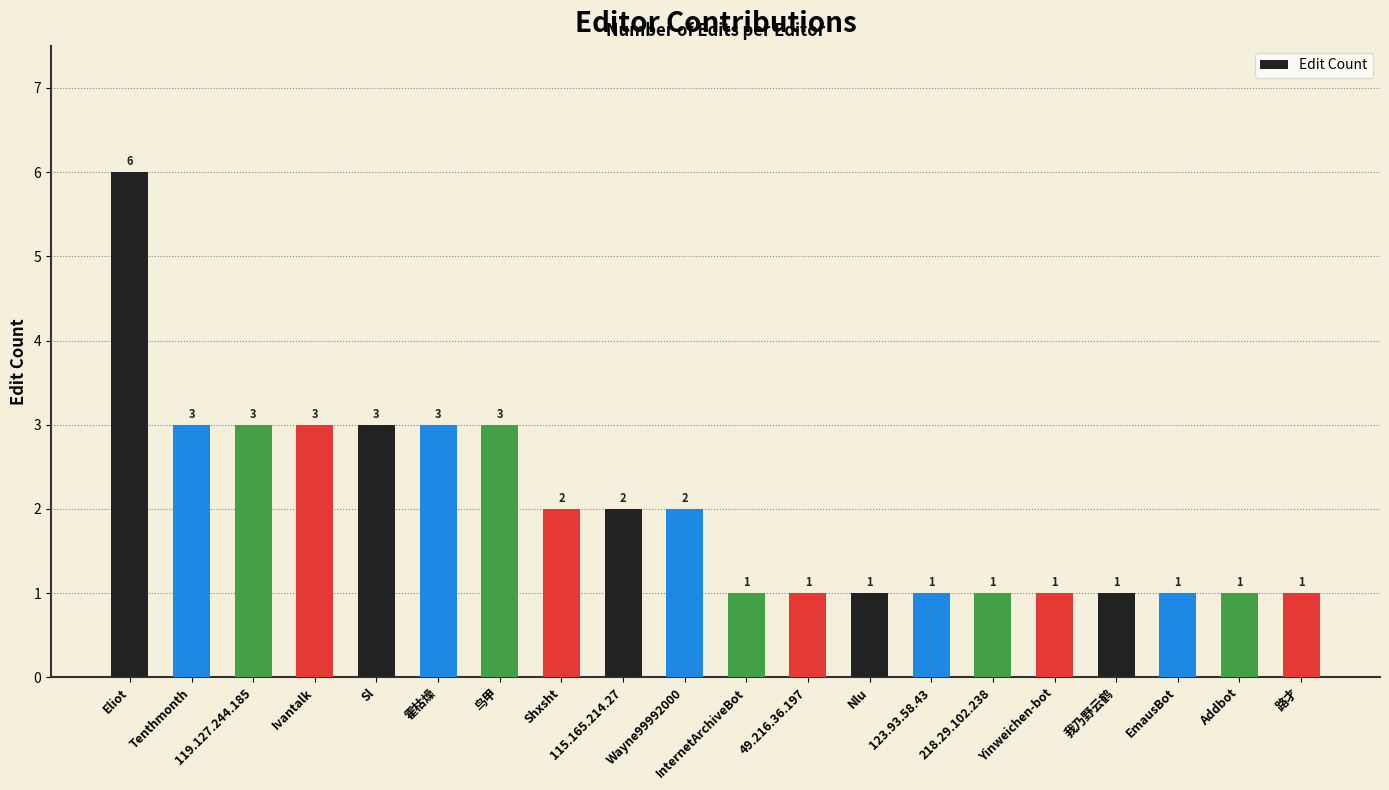

How many data points are less than 2?

10